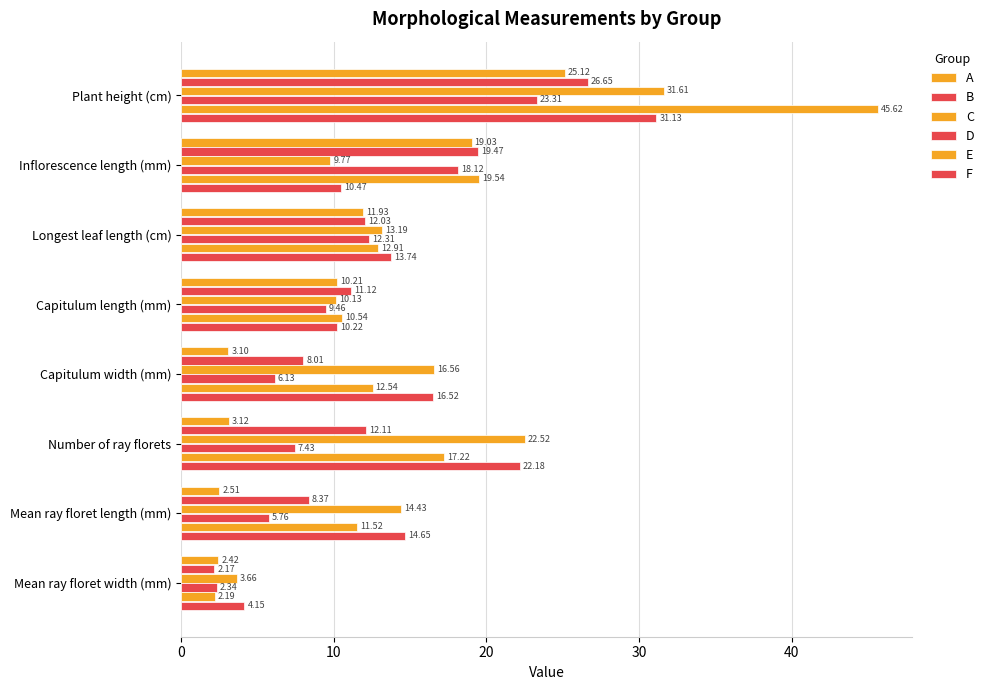

How many data points in F are less than 14?

4